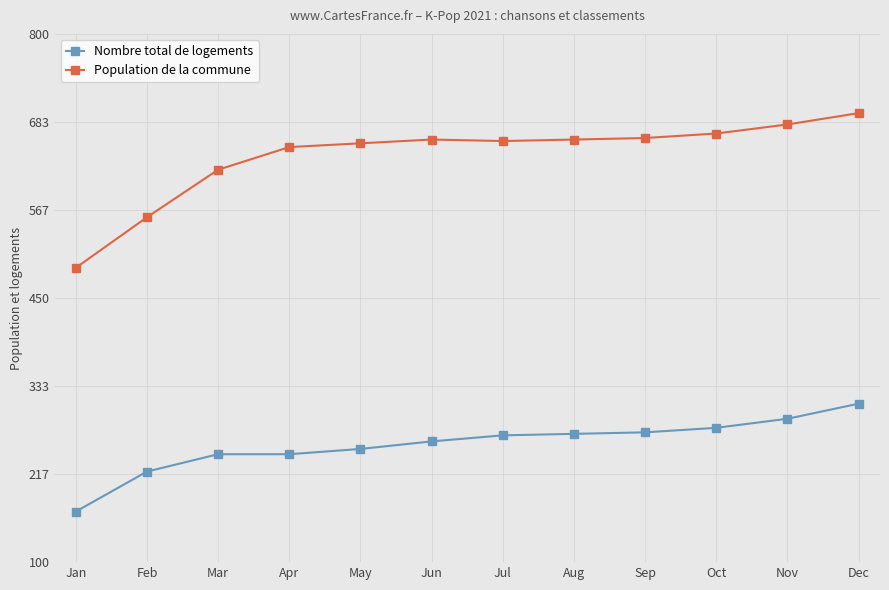

True or false: Nombre total de logements and Population de la commune intersect in this chart.

False